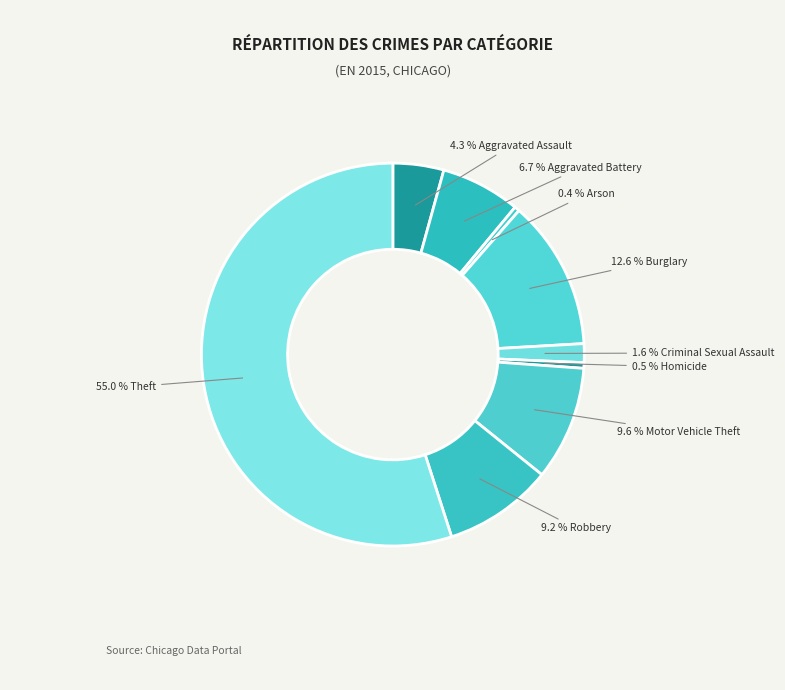

Count the number of slices in the pie.

9